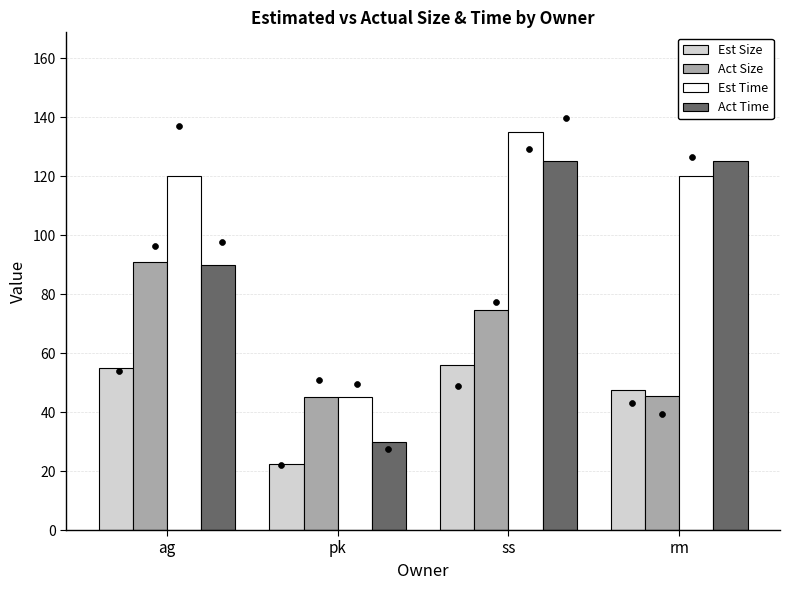

Is the value of Act Size at pk greater than the value of Act Time at ag?

No